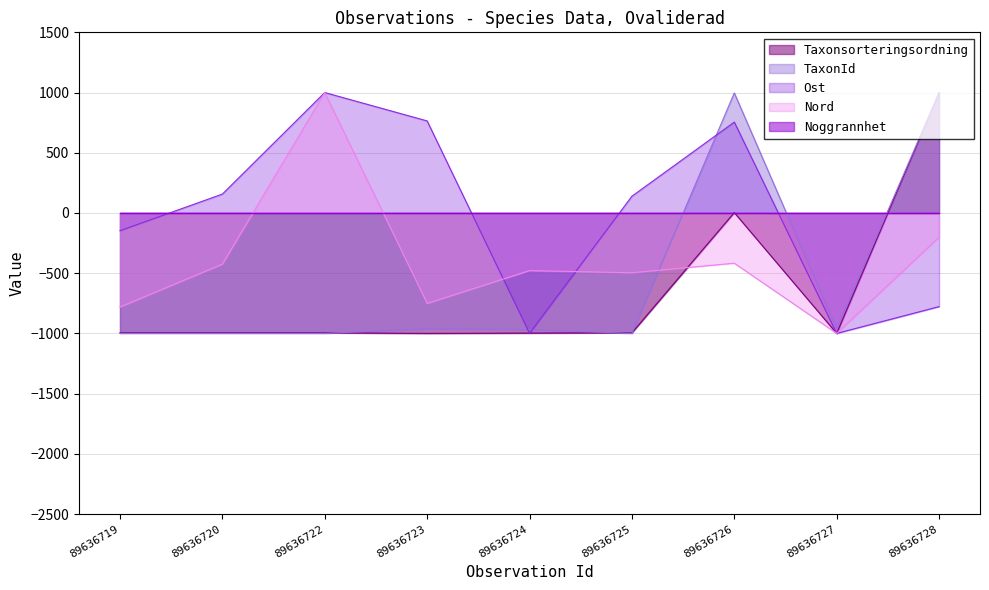

What is the difference between the maximum and minimum values in the Ost series?

2000.0